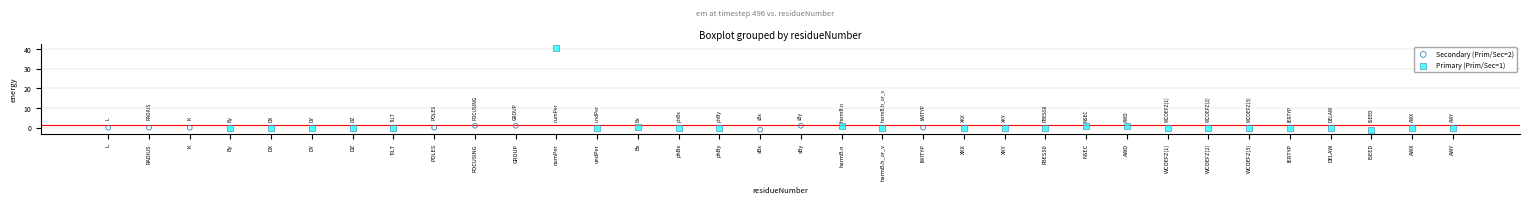

What are all the series names shown in the legend?

Secondary (Prim/Sec=2), Primary (Prim/Sec=1)